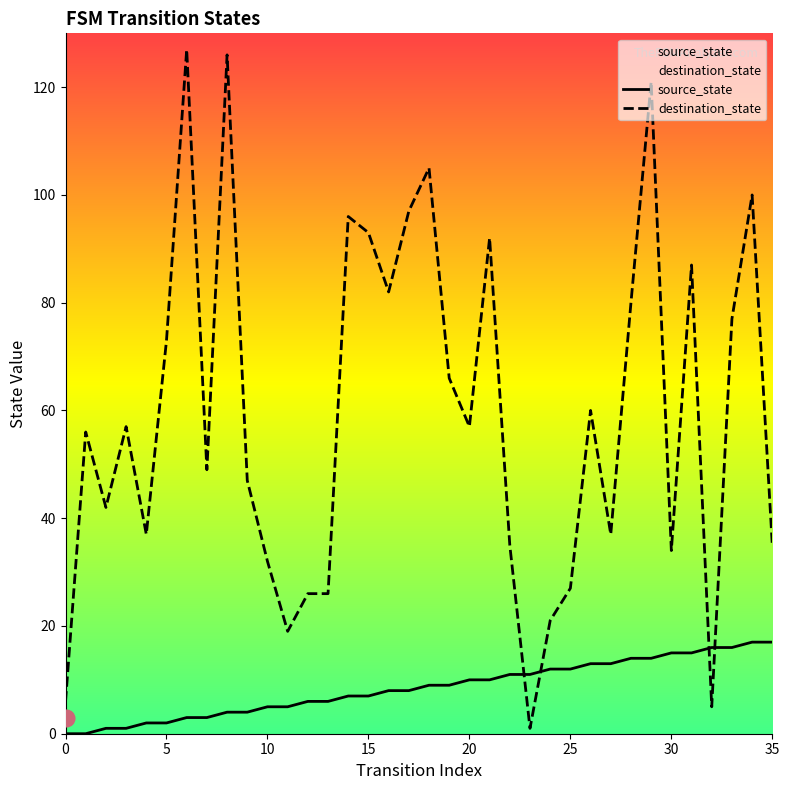

What is the approximate value of destination_state at 6, to the nearest 50?

150